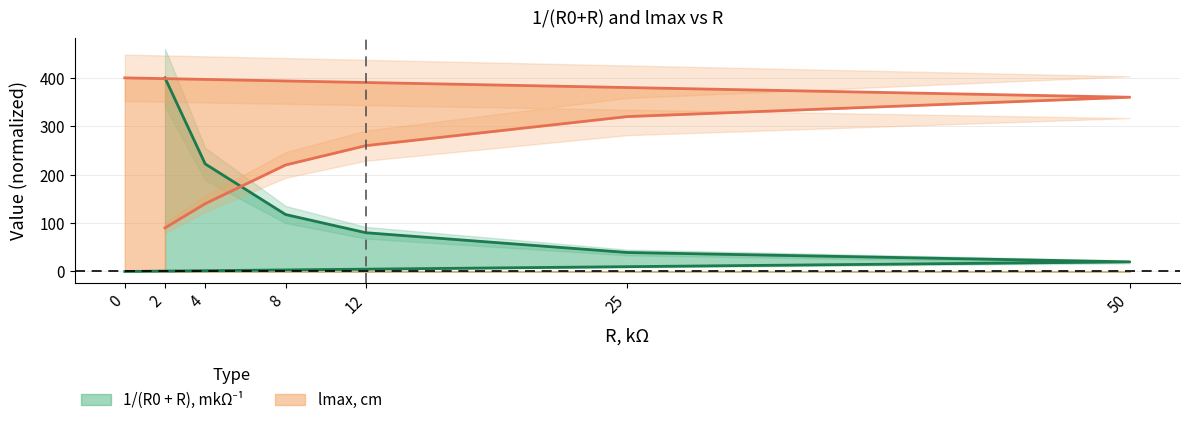

How many times do 1/(R0 + R), mkOhm^-1 and lmax, cm cross each other?

1